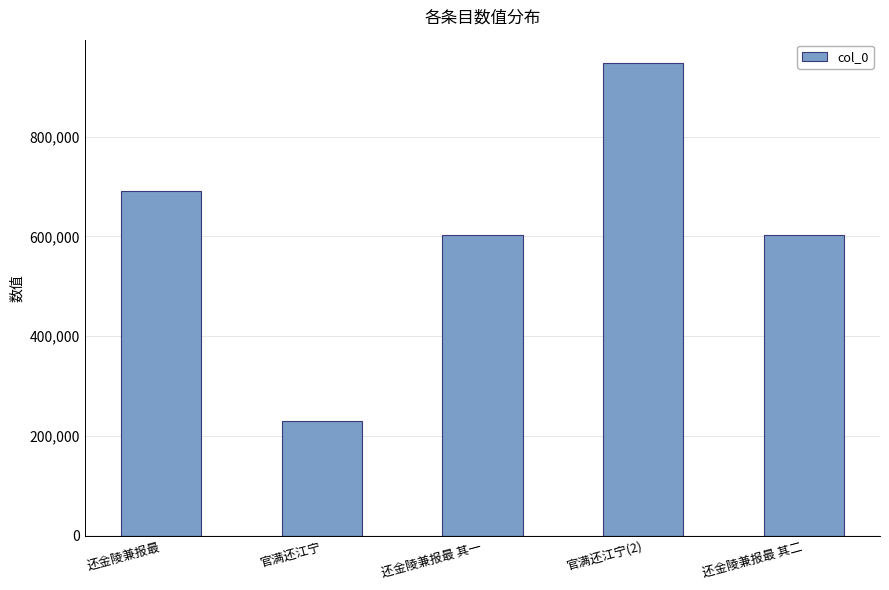

What is the difference between the second highest and second lowest values?

87975